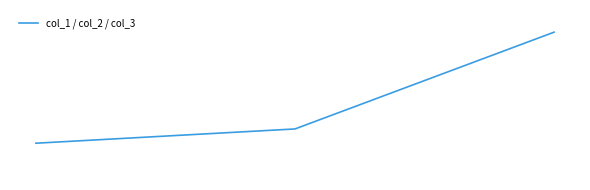

Is this an area chart (filled region under the line)?

No